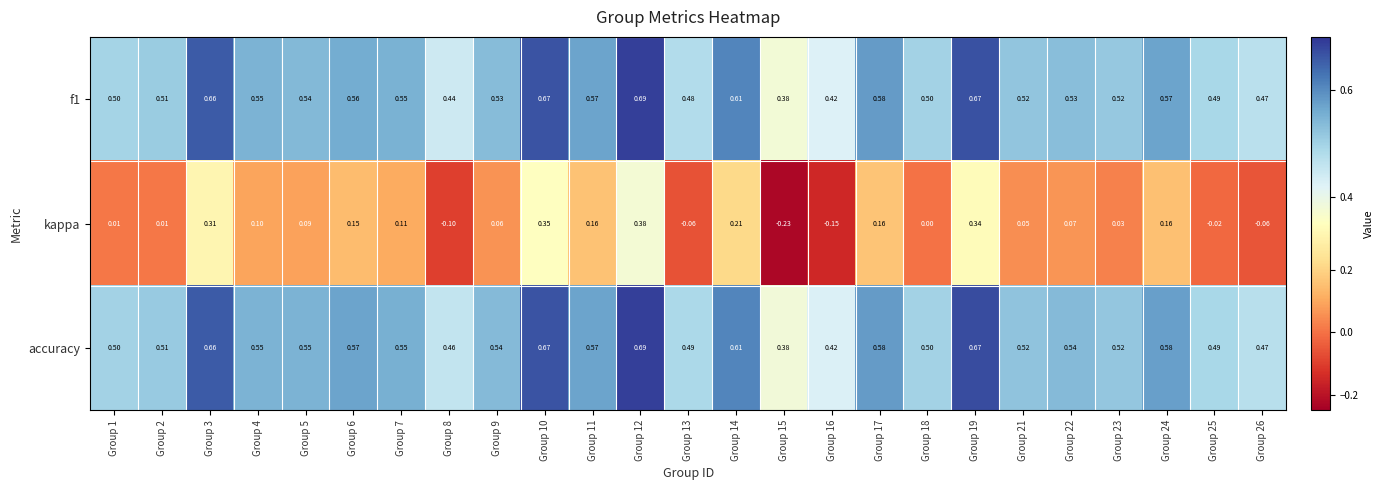

Is the value of f1 at Group 23 greater than the value of kappa at Group 6?

Yes